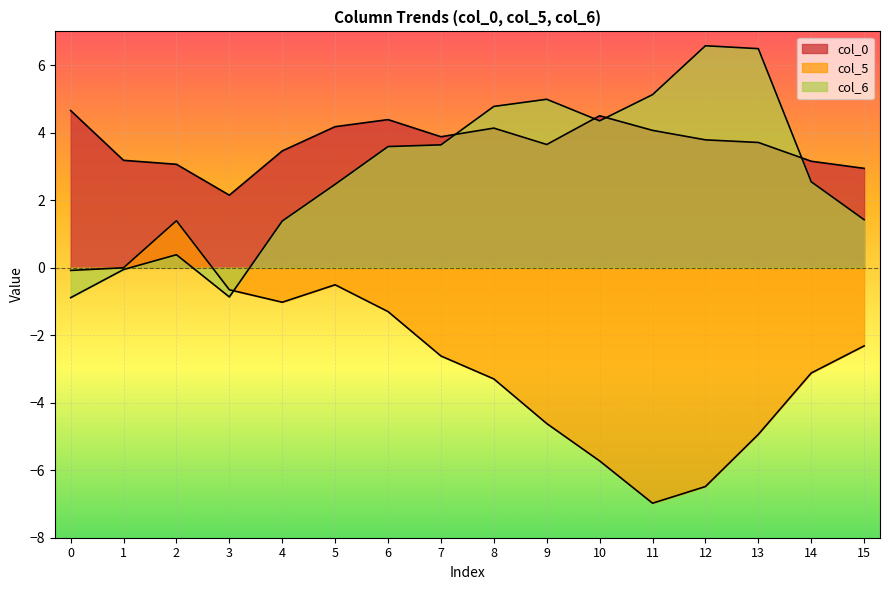

Reading left to right, what are all the values shown in this chart?

col_0: 4.7	3.2	3.1	2.1	3.5	4.2	4.4	3.9	4.1	3.6	4.5	4.1	3.8	3.7	3.2	2.9
col_5: -0.1	-0.0	1.4	-0.7	-1.0	-0.5	-1.3	-2.6	-3.3	-4.6	-5.7	-7.0	-6.5	-4.9	-3.1	-2.3
col_6: -0.9	-0.1	0.4	-0.9	1.4	2.5	3.6	3.6	4.8	5.0	4.4	5.1	6.6	6.5	2.5	1.4